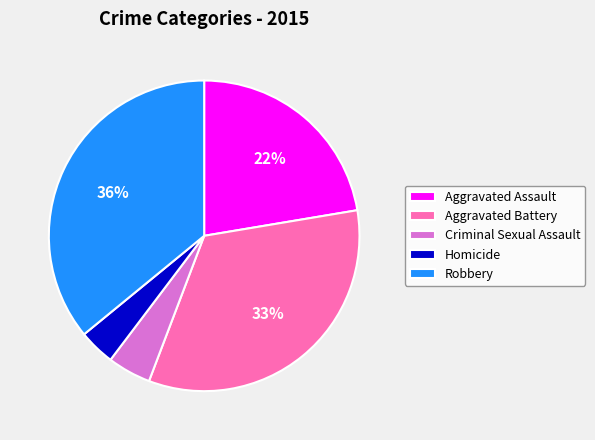

What percentage is the Aggravated Assault slice, to the nearest percent?

22%